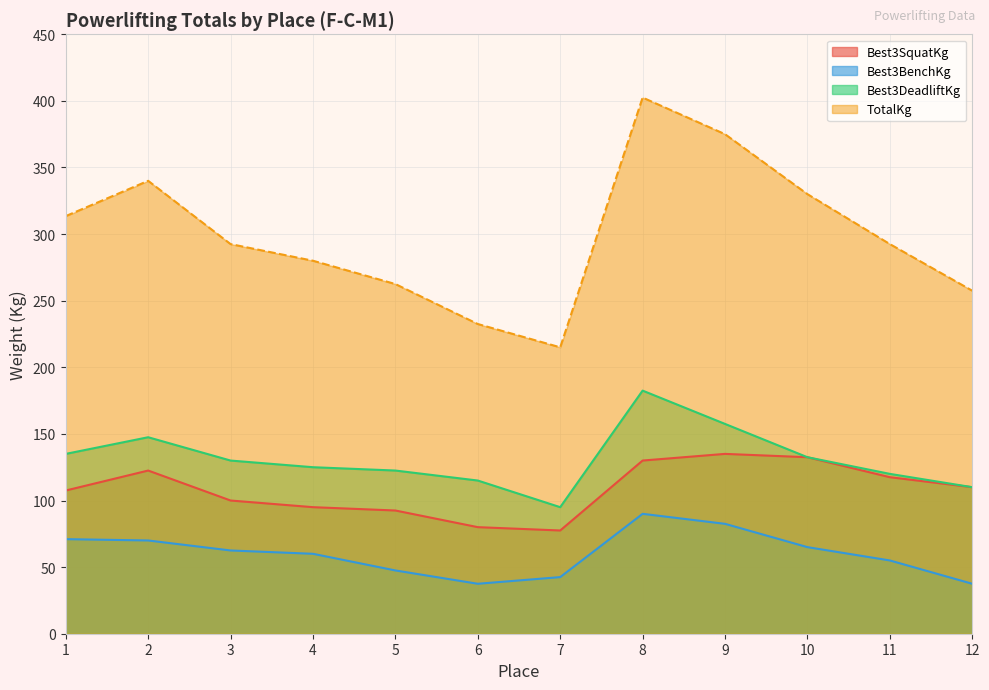

What is the value of the TotalKg point at the 12th from the left?

257.5